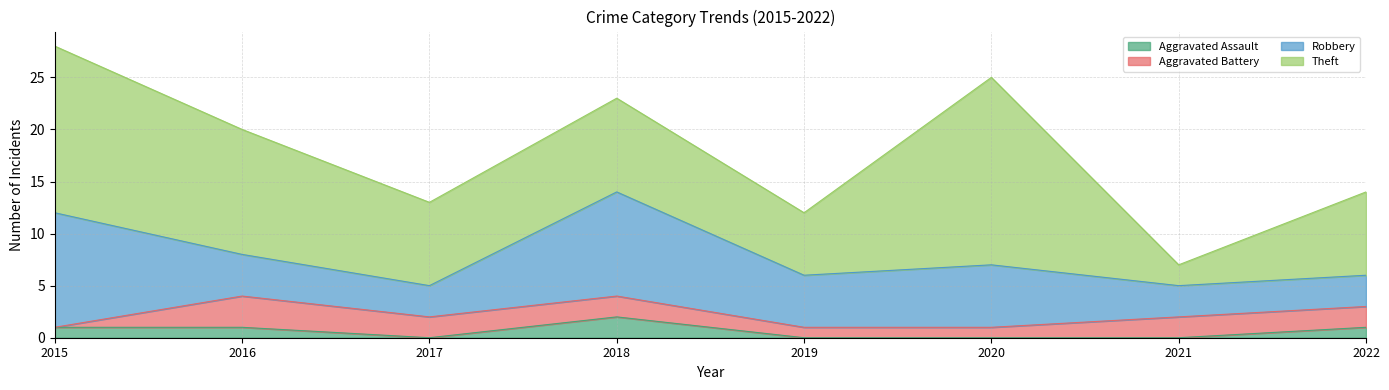

The value of Theft at 2020 is 18. True or false?

True